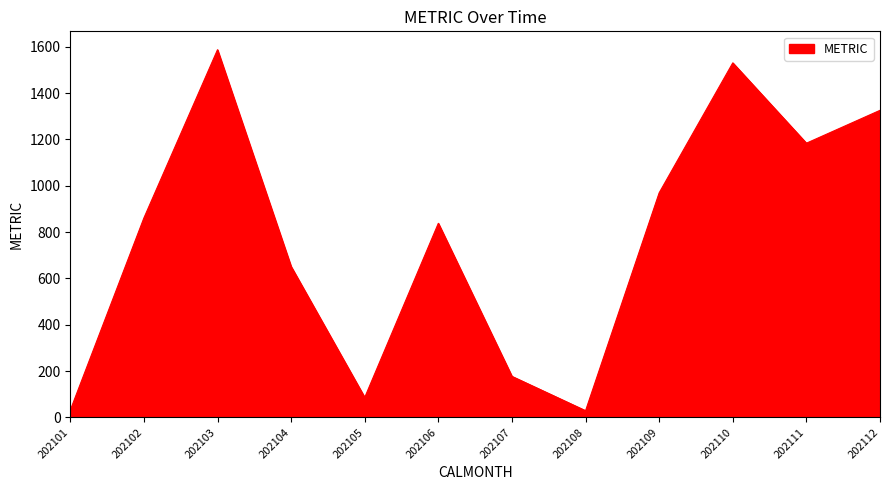

Approximately how many times larger is the value at 202104 compared to 202105?

7.6